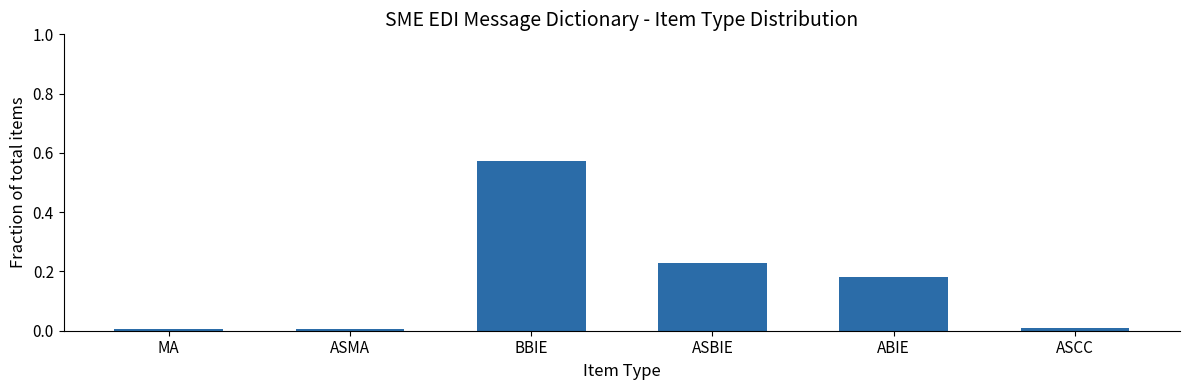

The chart shows a value of 0.0 at ASCC. True or false?

True